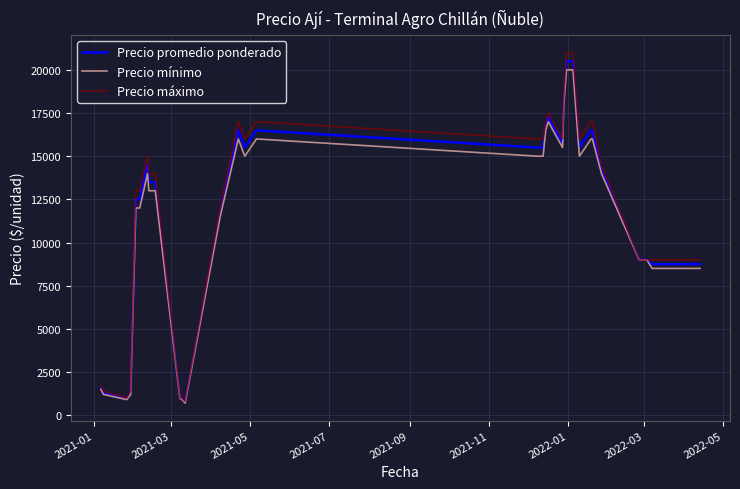

What are all the series names shown in the legend?

Precio promedio ponderado, Precio mínimo, Precio máximo